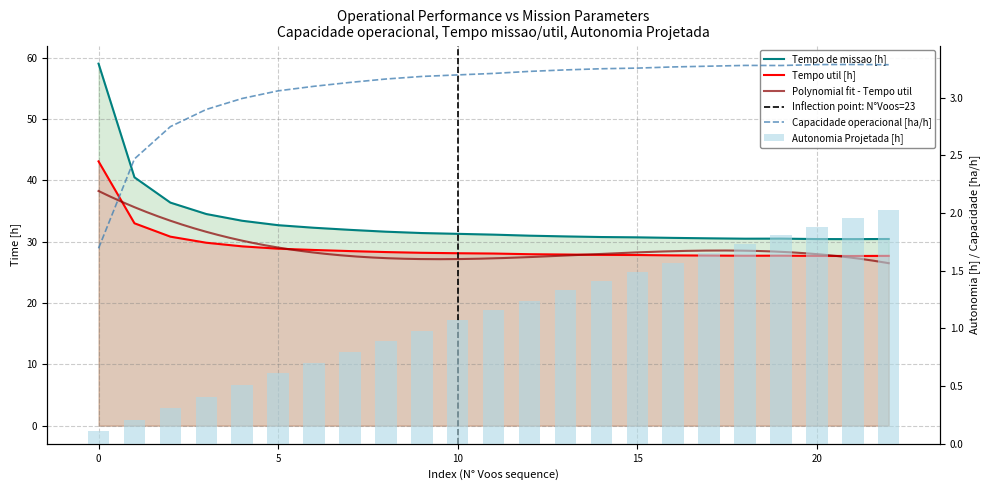

At 21, list the series in order from largest to smallest.

Tempo de missao [h], Tempo util [h], Capacidade operacional [ha/h], Autonomia Projetada [h]